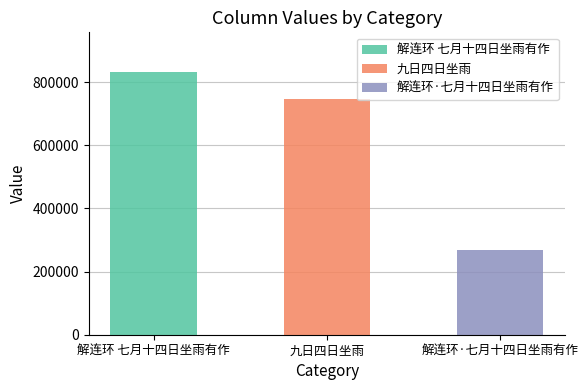

List the labels in order of value, largest first.

解连环 七月十四日坐雨有作, 九日四日坐雨, 解连环·七月十四日坐雨有作